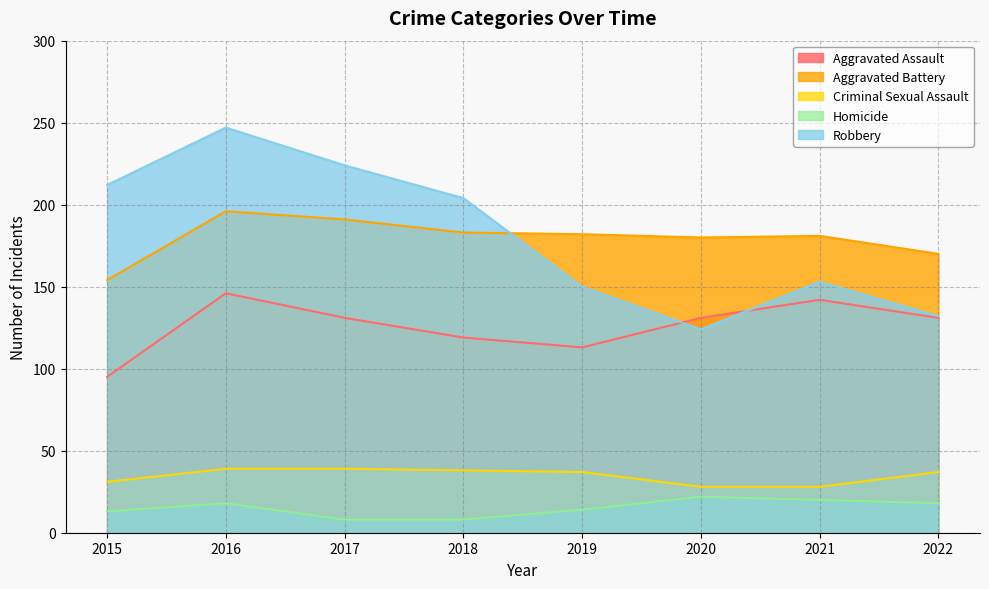

How many values in the Aggravated Battery series exceed 182?

3